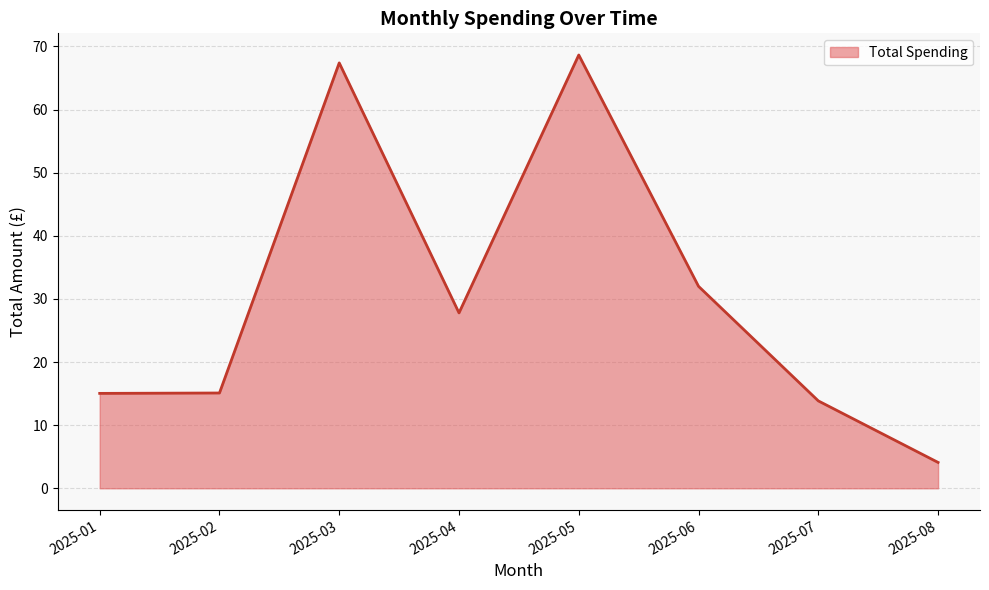

True or false: there are more than 2 points higher than both neighbors.

False